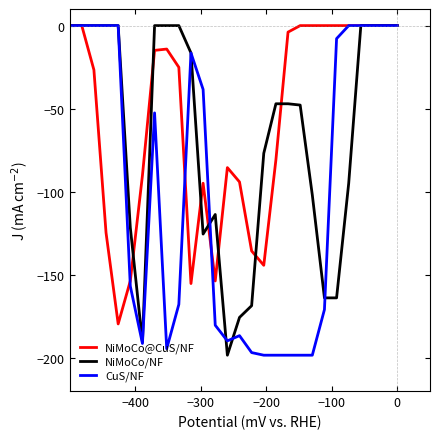

Which series has the largest total across all categories?

NiMoCo@CuS/NF